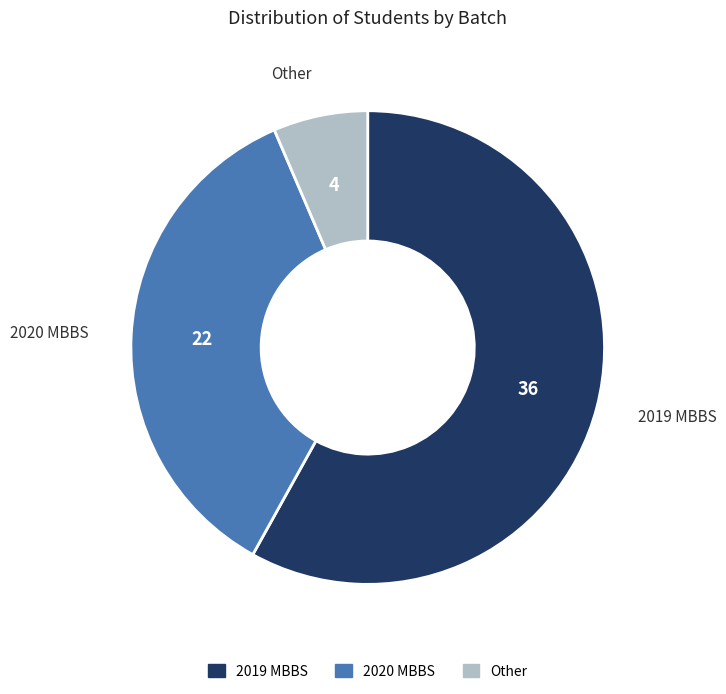

Combined, do Other and 2020 MBBS account for over 50%?

No